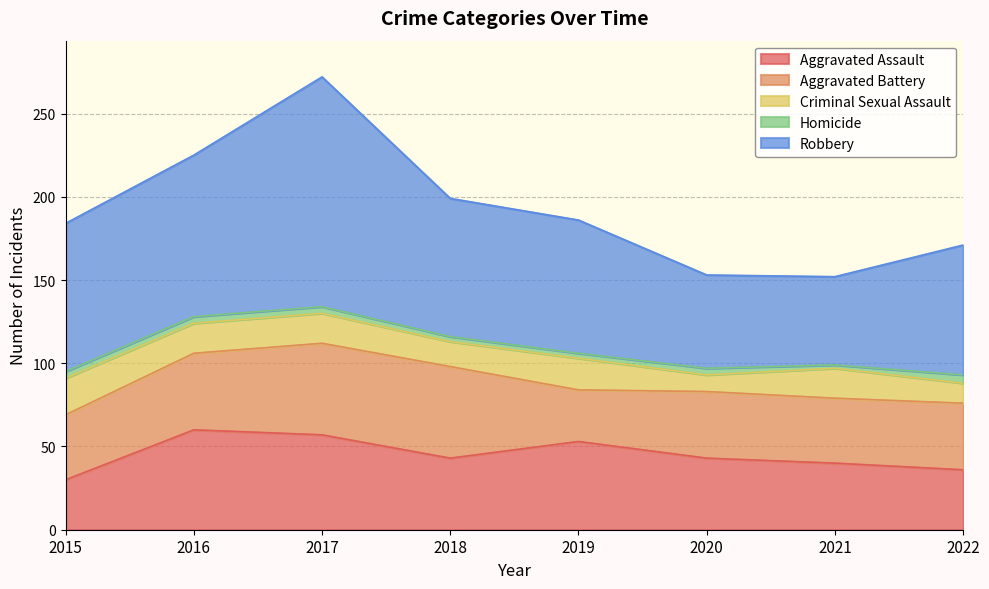

Which category has the highest value across all series?

2017